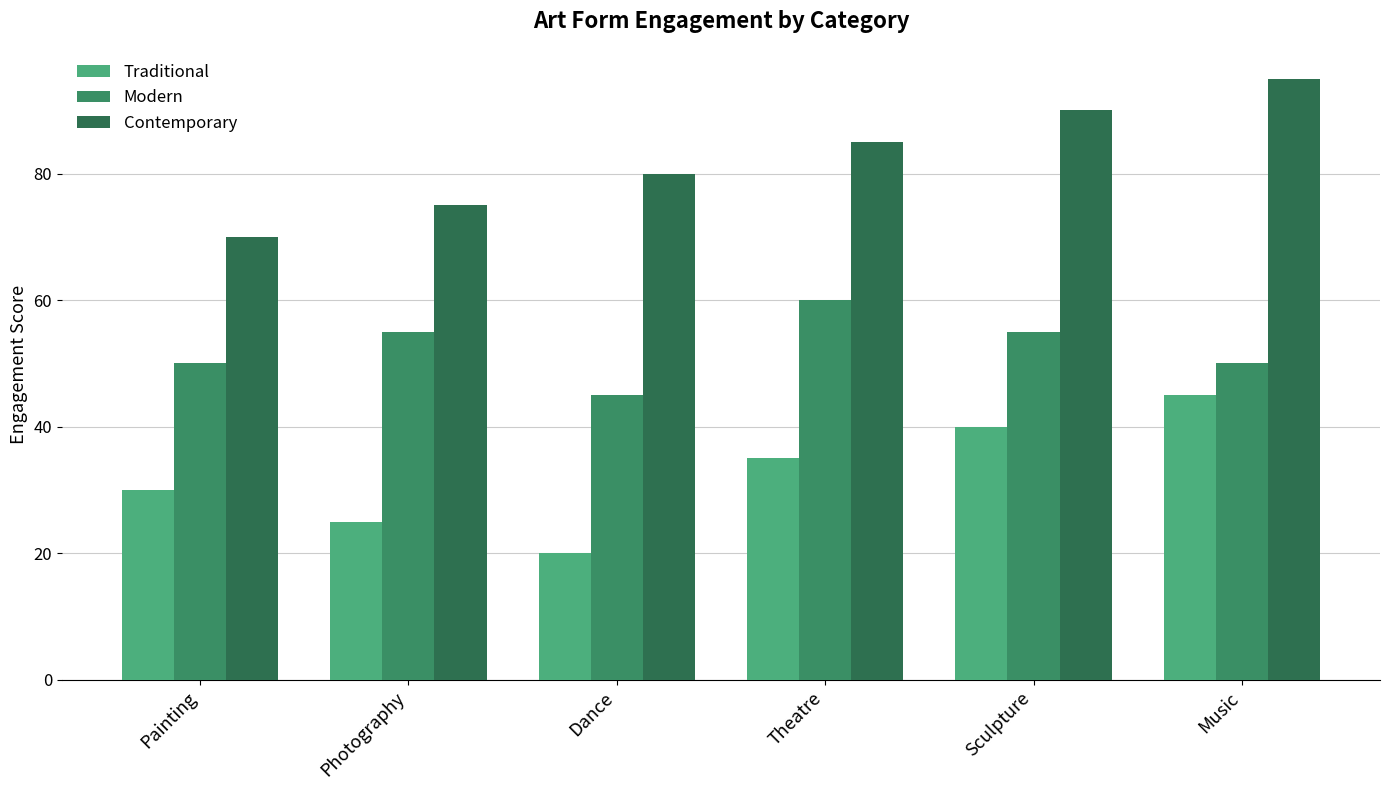

Between Dance and Music, which series saw the biggest shift?

Traditional